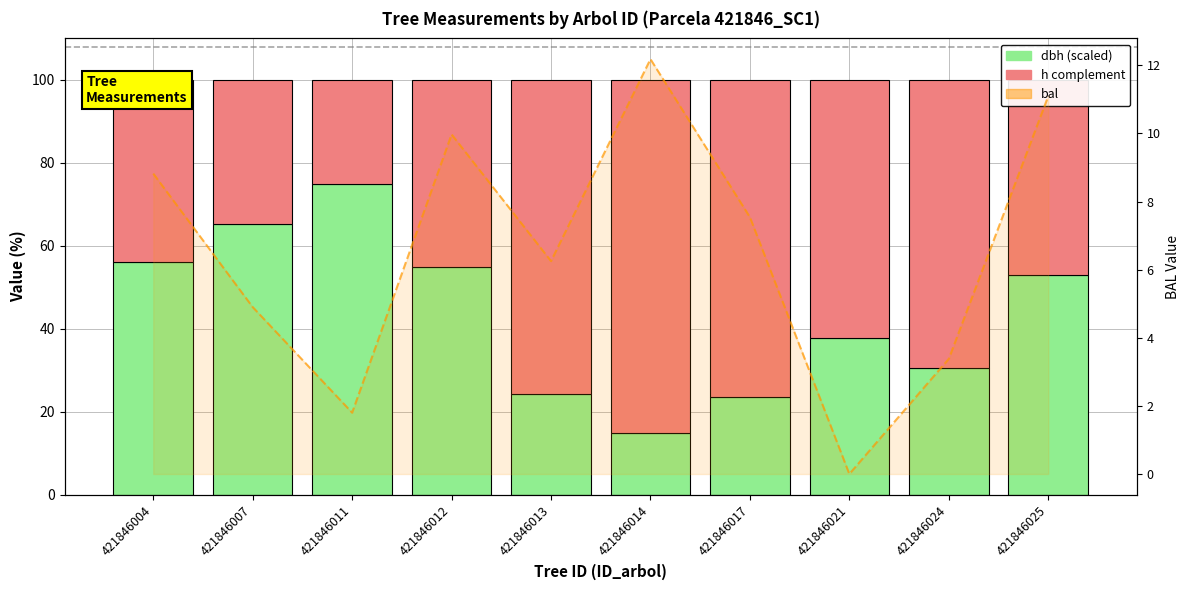

Which series changed the most between 421846013 and 421846024?

dbh (normalized)